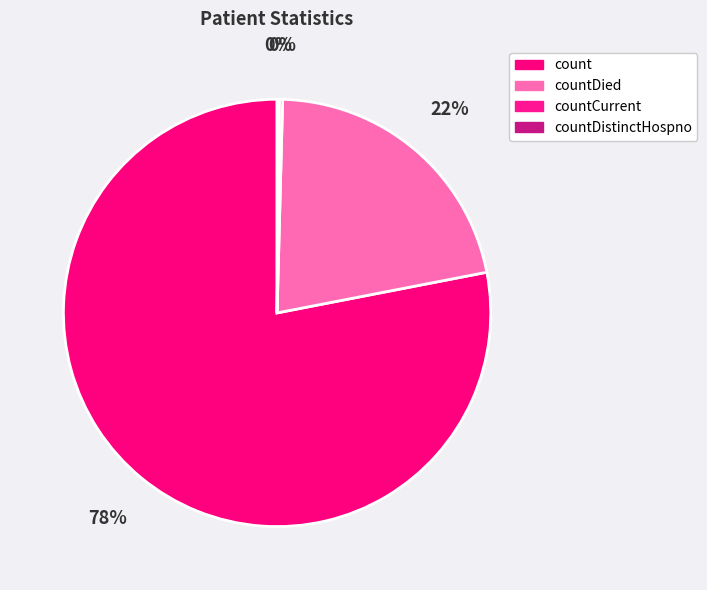

To the nearest percent, what is the average slice percentage?

25%